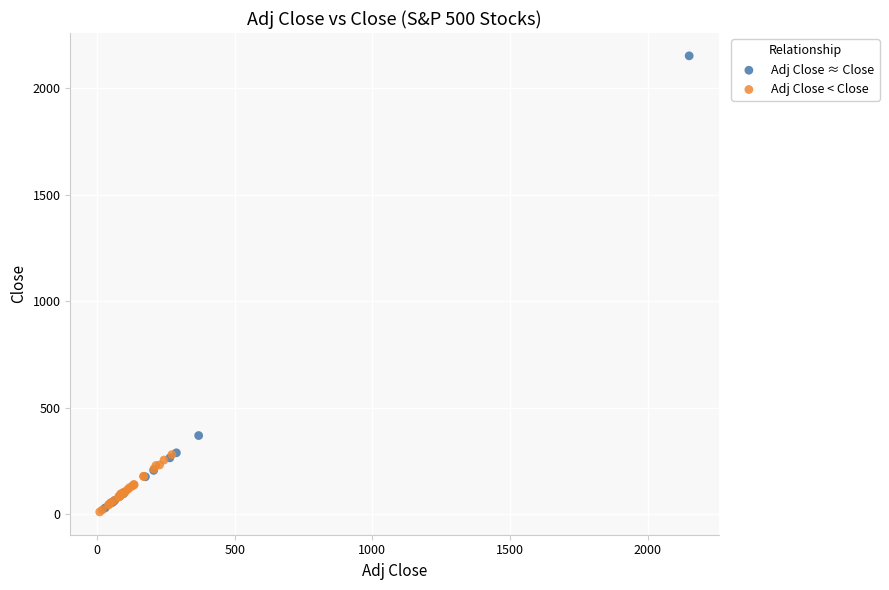

Which series has the widest spread of Y values?

Adj Close ≈ Close